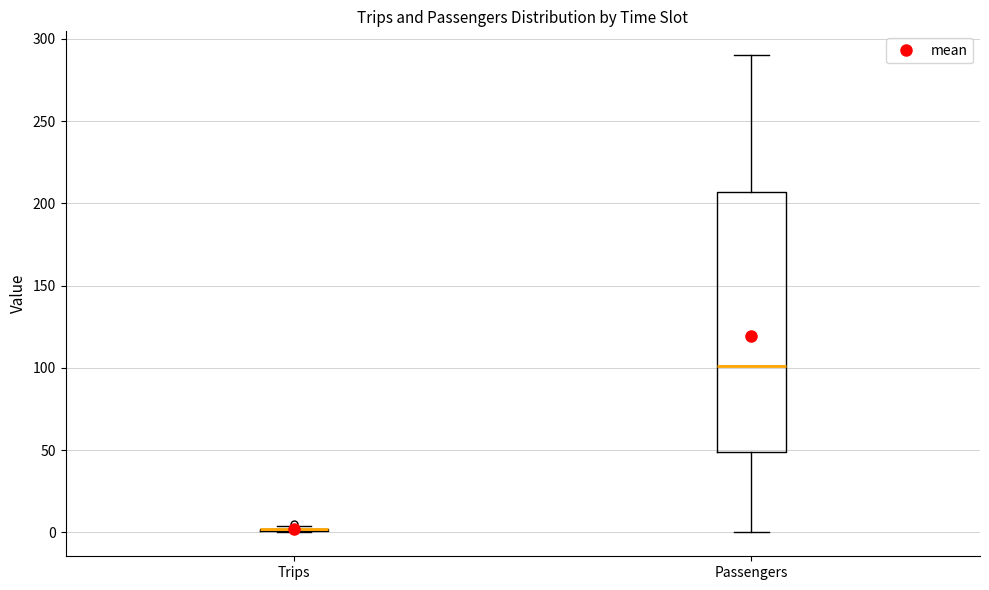

Reading left to right, read every box against the y-axis: the position of its median line, the range the box covers, and the ends of its whiskers. The values are not printed on the chart, so give them approximately, as read against the axis.

Trips: box collapsed to a line at 0, whiskers 0 to 5
Passengers: median 100, box 50 to 205, whiskers 0 to 290